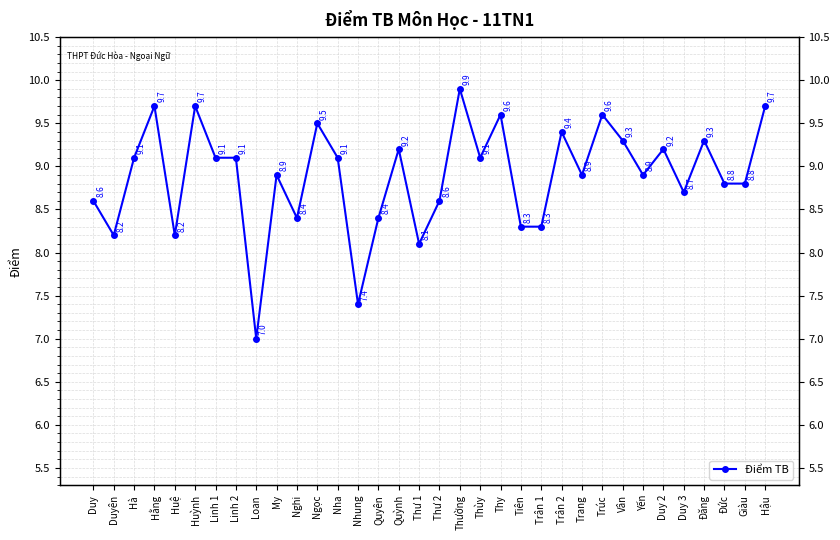

What position from the left is Linh 1?

7